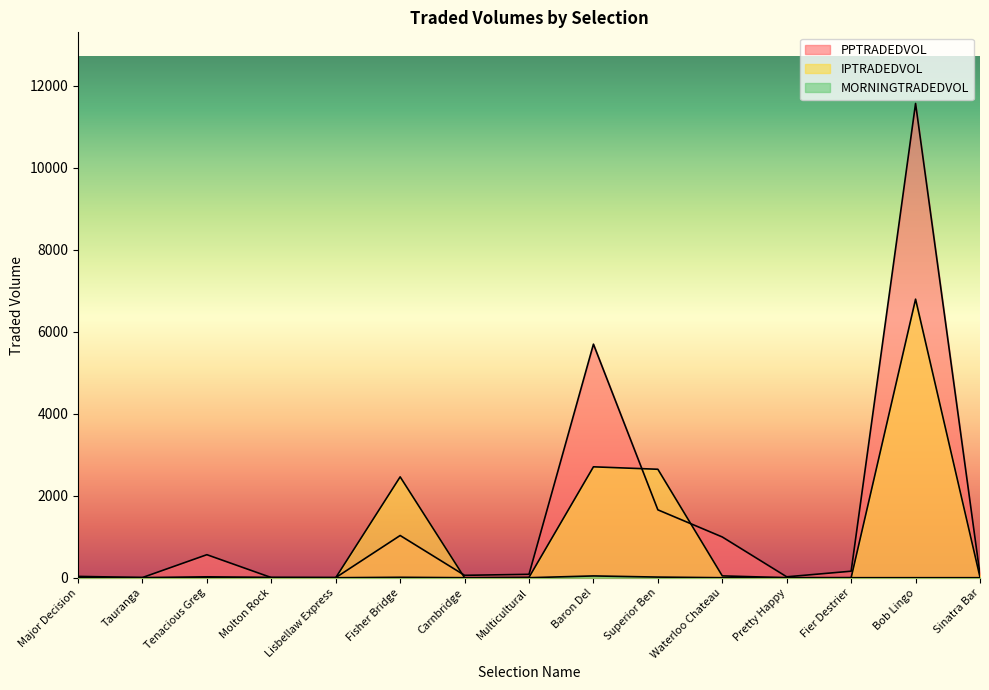

Reading right to left, transcribe all the data shown in this chart.

PPTRADEDVOL: Sinatra Bar=78.0	Bob Lingo=11565.5	Fier Destrier=158.7	Pretty Happy=21.8	Waterloo Chateau=993.3	Superior Ben=1655.4	Baron Del=5695.9	Multicultural=82.6	Carnbridge=58.5	Fisher Bridge=1029.5	Lisbellaw Express=2.3	Molton Rock=3.2	Tenacious Greg=561.3	Tauranga=4.4	Major Decision=32.1
IPTRADEDVOL: Sinatra Bar=14.2	Bob Lingo=6793.0	Fier Destrier=0.0	Pretty Happy=0.0	Waterloo Chateau=44.4	Superior Ben=2644.7	Baron Del=2704.5	Multicultural=9.4	Carnbridge=0.0	Fisher Bridge=2459.7	Lisbellaw Express=0.0	Molton Rock=6.0	Tenacious Greg=21.8	Tauranga=0.0	Major Decision=0.0
MORNINGTRADEDVOL: Sinatra Bar=0.0	Bob Lingo=0.0	Fier Destrier=0.0	Pretty Happy=0.0	Waterloo Chateau=0.0	Superior Ben=15.3	Baron Del=43.4	Multicultural=0.0	Carnbridge=0.0	Fisher Bridge=10.0	Lisbellaw Express=0.0	Molton Rock=0.0	Tenacious Greg=0.0	Tauranga=0.0	Major Decision=0.0